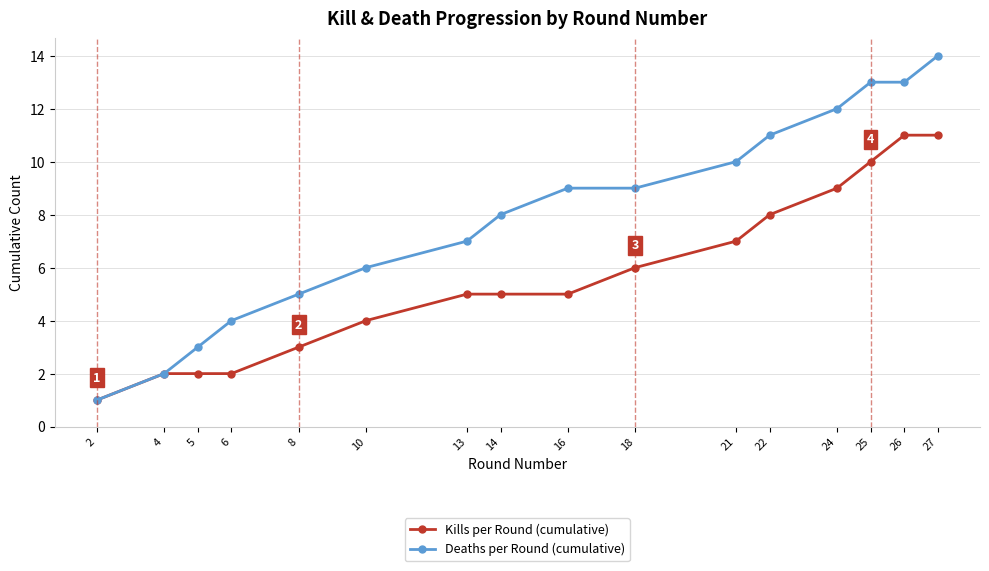

The value of Kills per Round (cumulative) at 27 is 11. True or false?

True